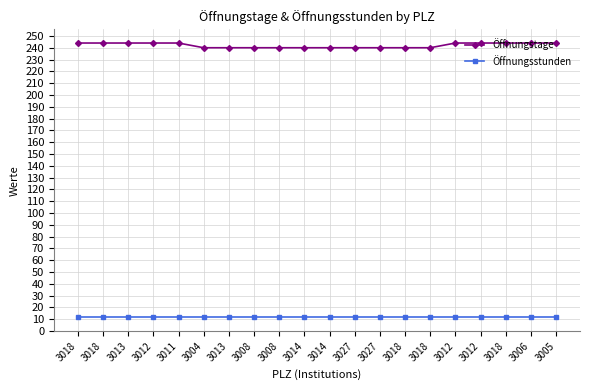

How many series are shown in this chart?

2